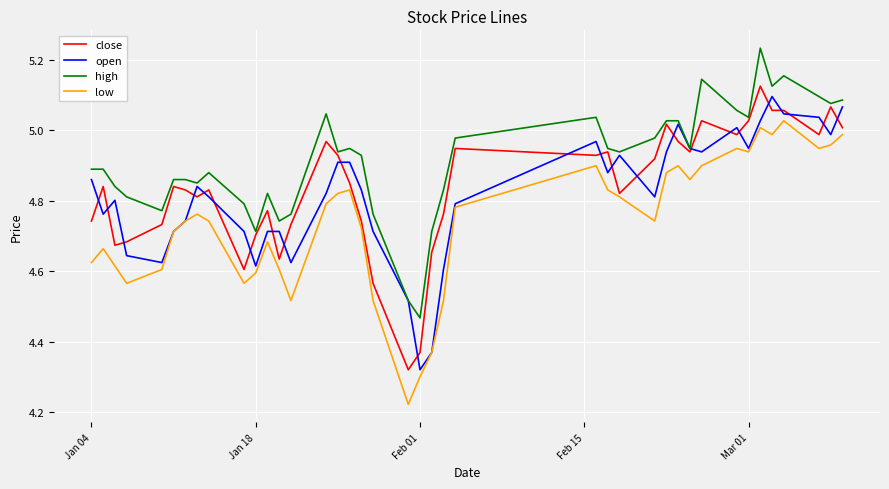

True or false: close and low intersect in this chart.

False